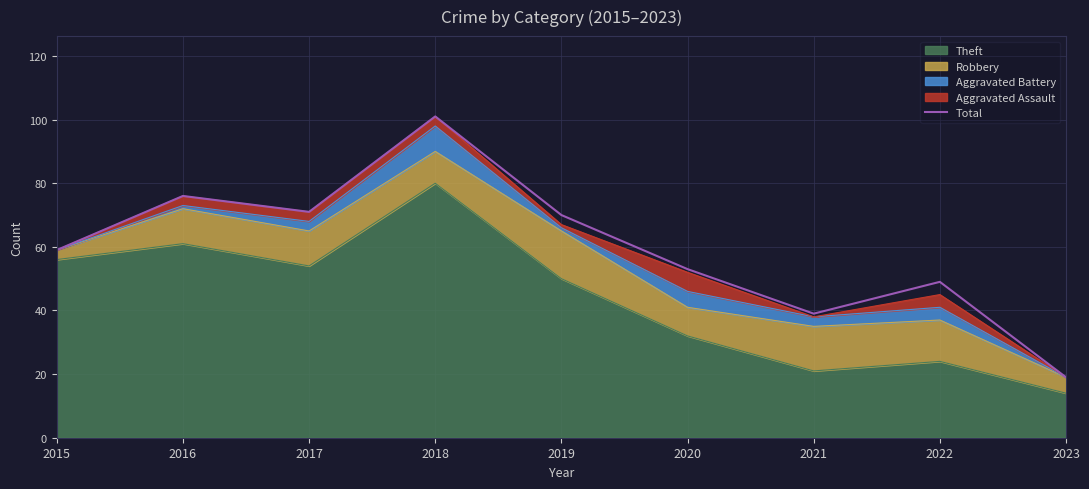

How many interior local valleys (lower than both neighbors) does the data have?

2